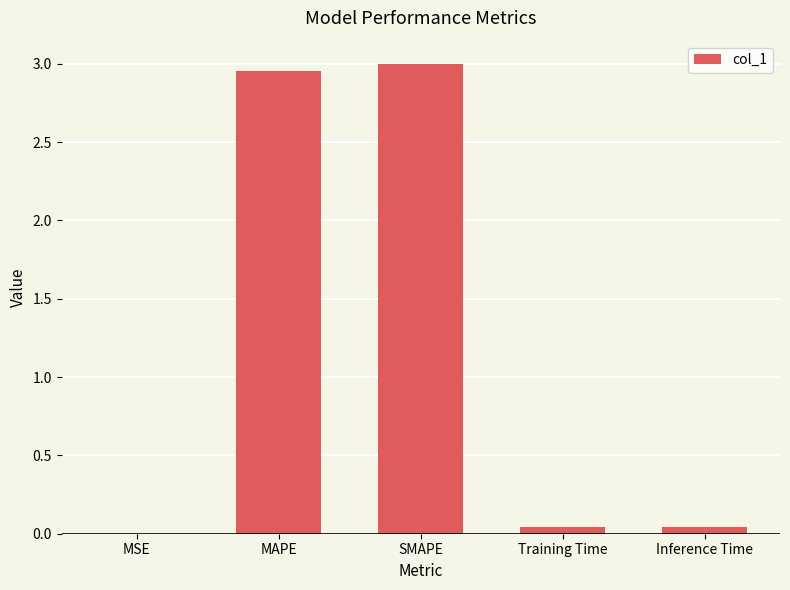

What is the sum of all values?

6.0